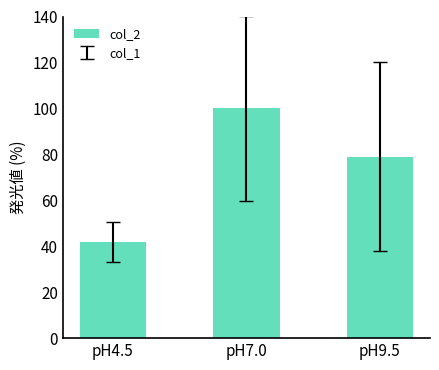

The value at pH7.0 is 170.6. True or false?

False